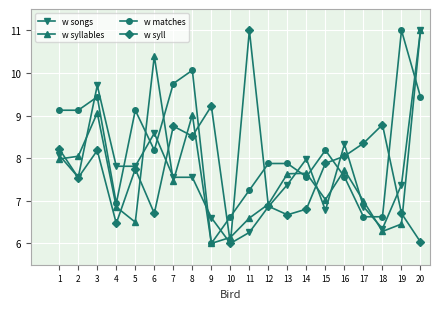

True or false: w songs has a value of 13.4 at 16.

False